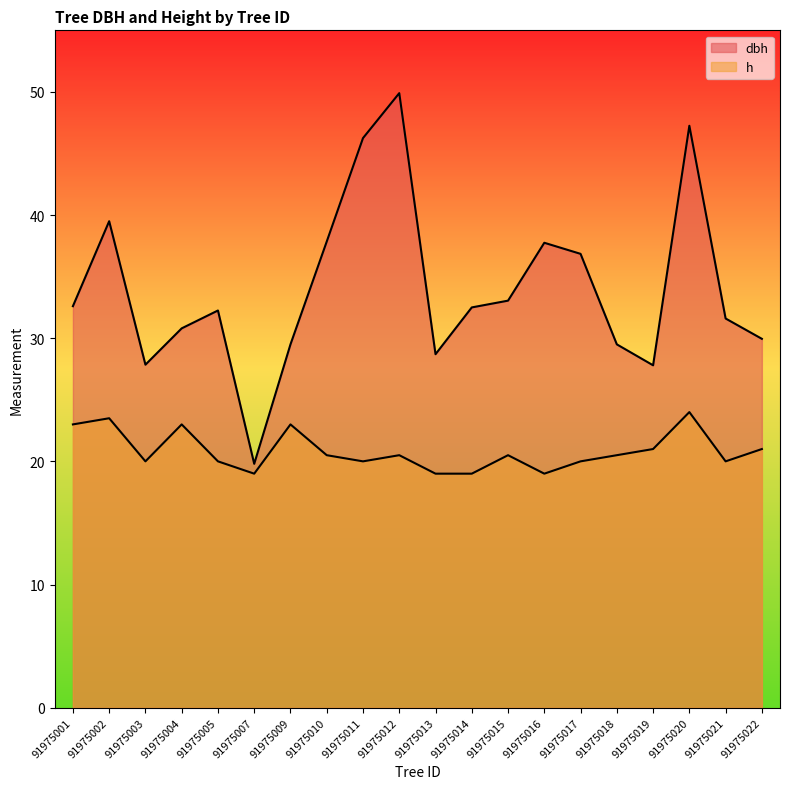

What is the difference between the maximum and minimum values in the dbh series?

30.1